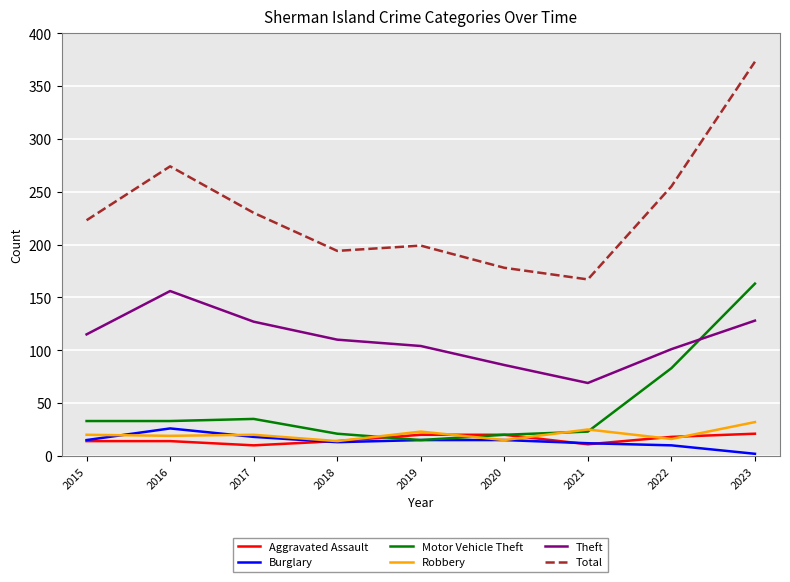

What is the spread (max minus min) of values at 2022?

245